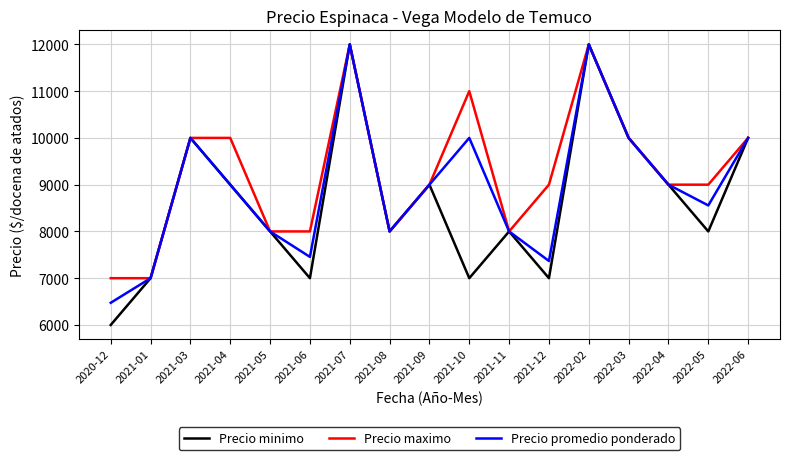

Is the value of Precio promedio ponderado at 2021-12 greater than the value of Precio minimo at 2021-04?

No